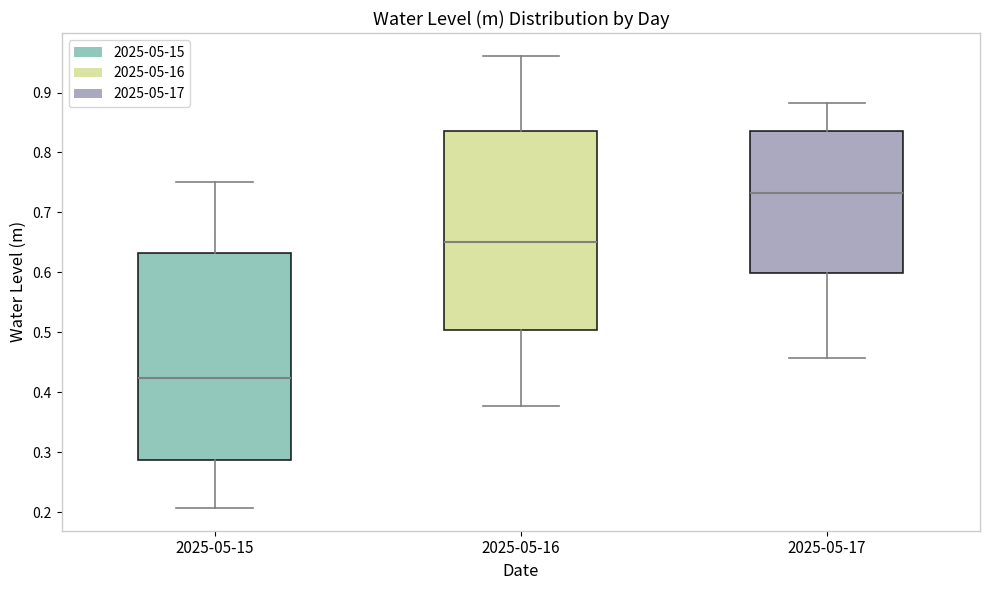

Reading left to right, read every box against the y-axis: the position of its median line, the range the box covers, and the ends of its whiskers. The values are not printed on the chart, so give them approximately, as read against the axis.

2025-05-15: median 0.42, box 0.29 to 0.63, whiskers 0.21 to 0.75
2025-05-16: median 0.65, box 0.50 to 0.84, whiskers 0.38 to 0.96
2025-05-17: median 0.73, box 0.60 to 0.84, whiskers 0.46 to 0.88